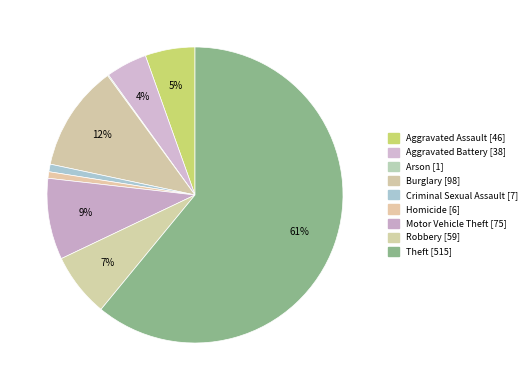

To the nearest percent, what percentage of the pie is Criminal Sexual Assault?

1%